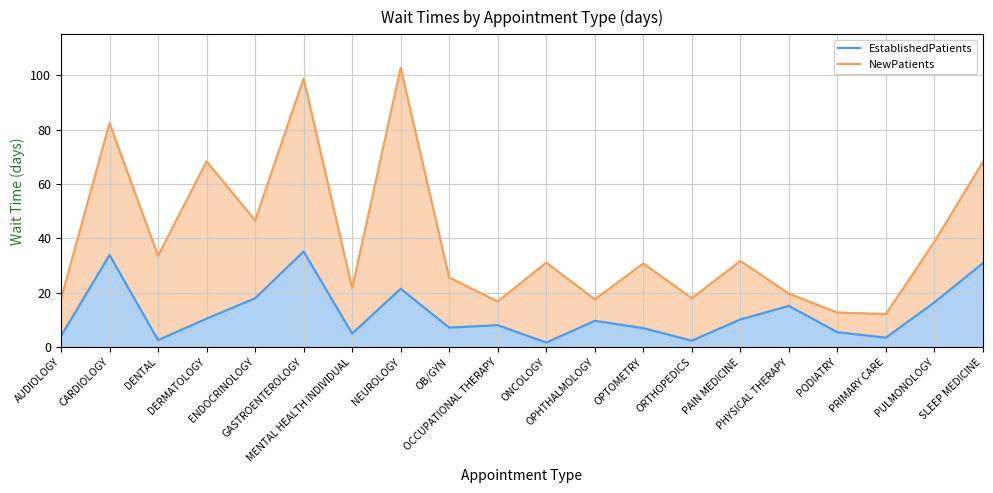

What is the lowest value of the NewPatients series?

12.2